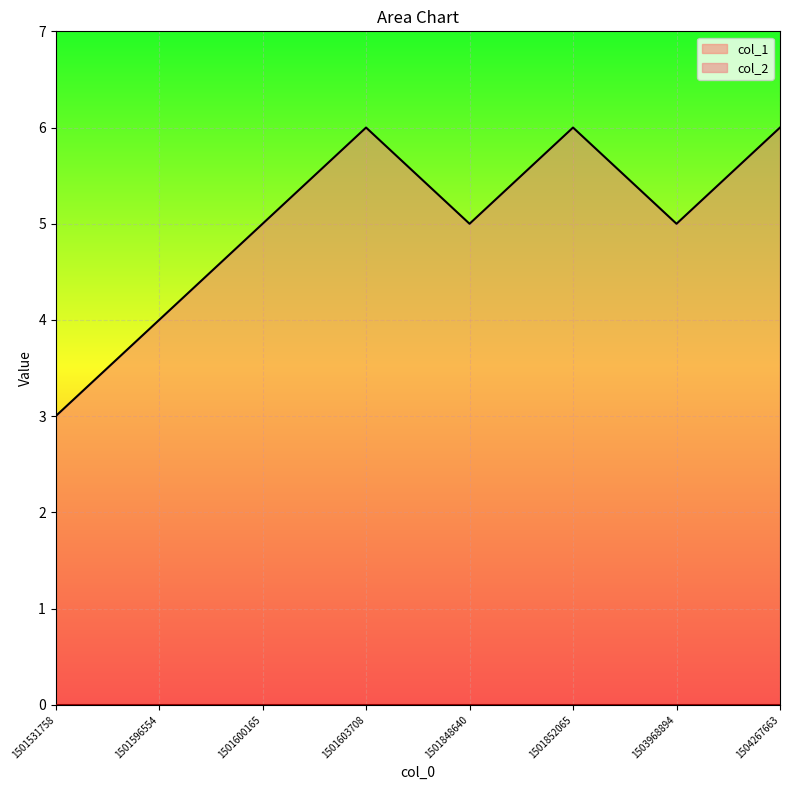

Which series changed the most between 1501596554 and 1503968894?

col_1